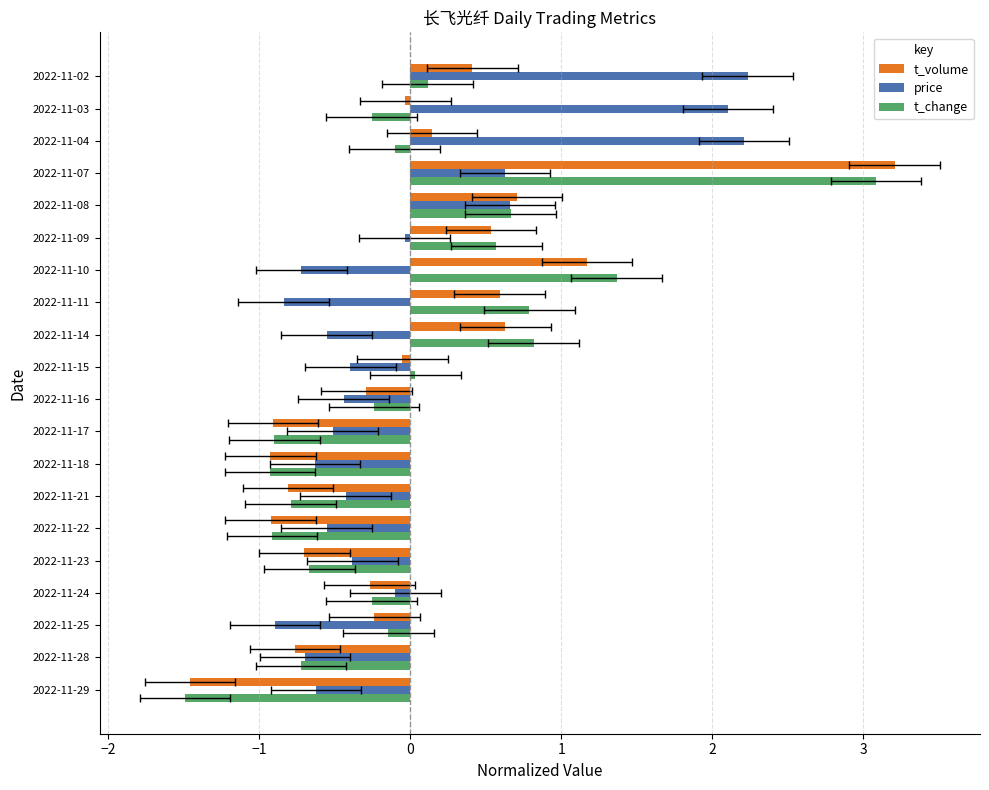

What is the smallest value displayed?

-1.5